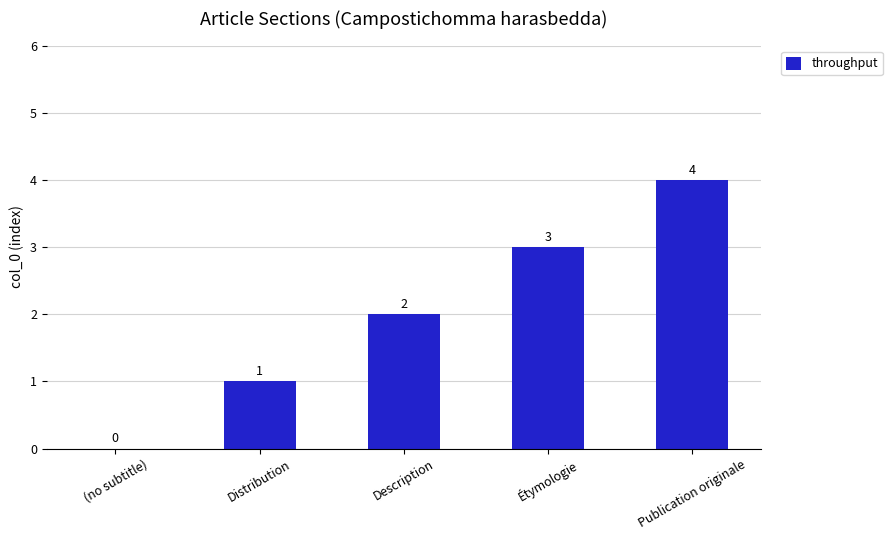

What value does the data have at Publication originale?

4